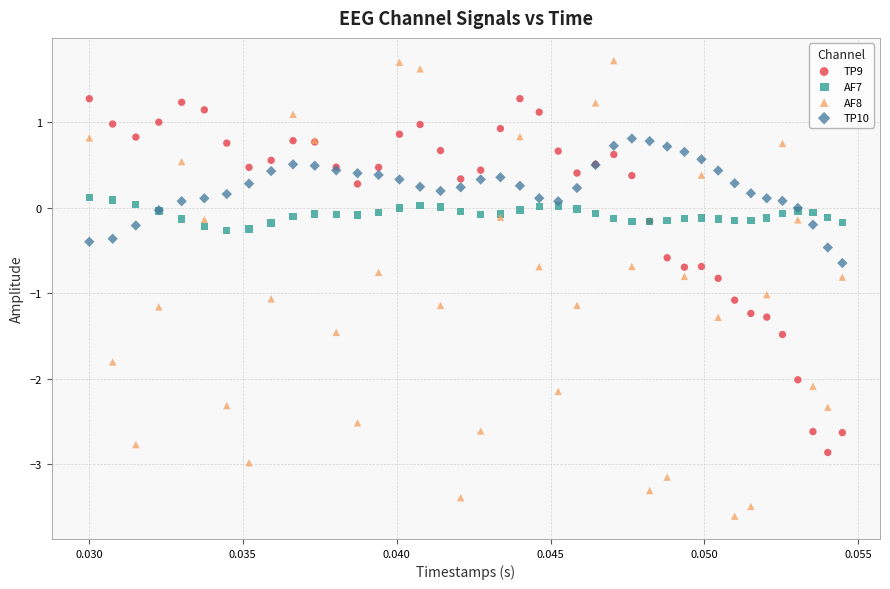

Which series contains the lowest Y value?

AF8